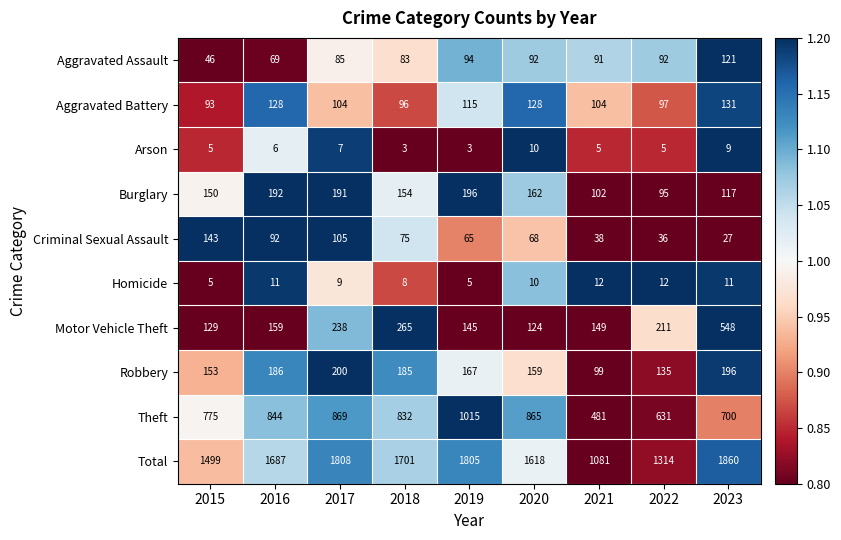

Which series has the widest spread of values?

Total